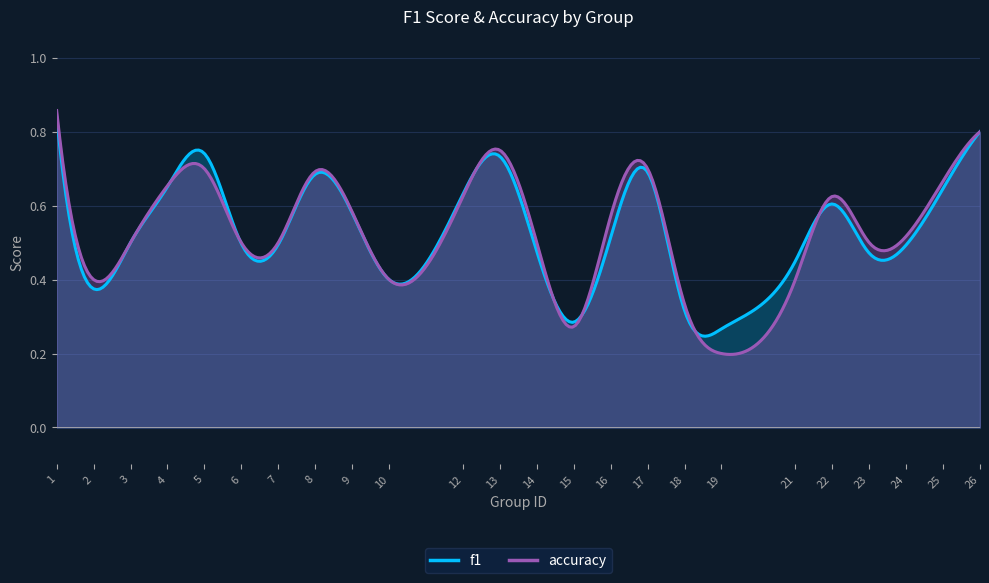

True or false: f1 has more than 2 points higher than both neighbors.

True